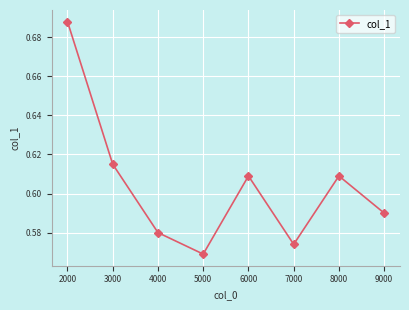

At which category does the chart reach its peak across all series?

2000